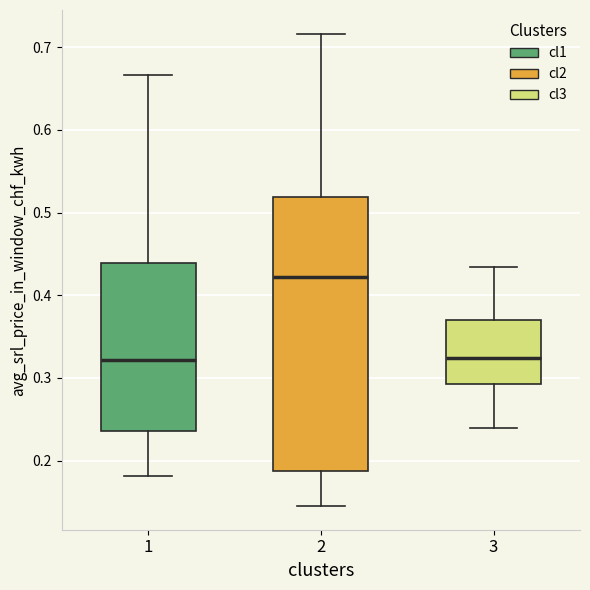

Where is the lower edge of the box at x = 1 on the y-axis? The values are not printed on the chart, so give them approximately, as read against the axis.

0.24